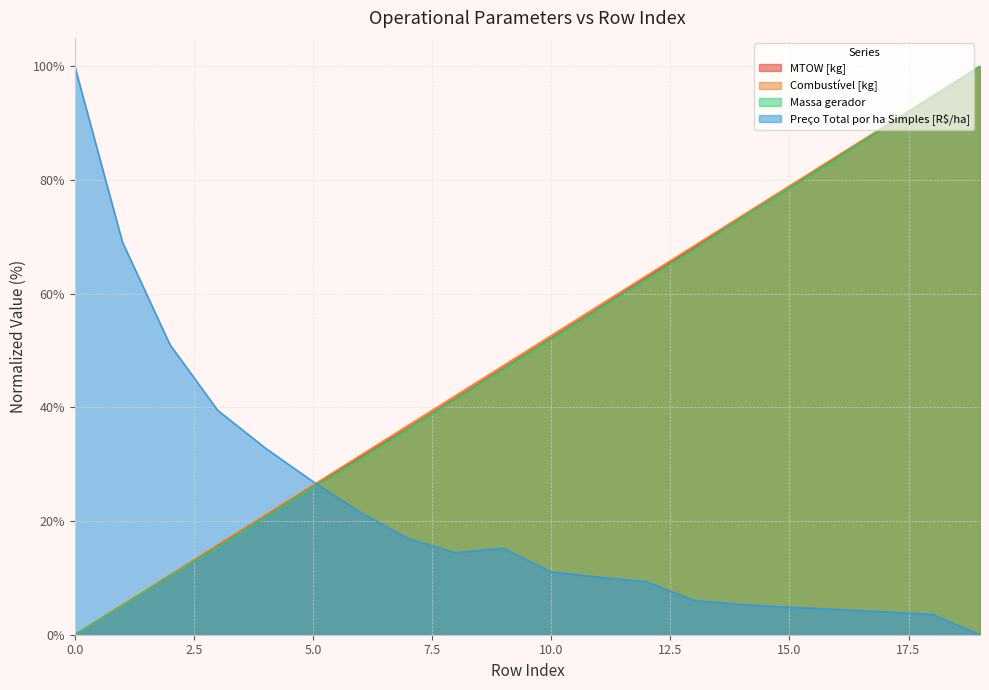

Which series has the largest range (max minus min)?

MTOW [kg]